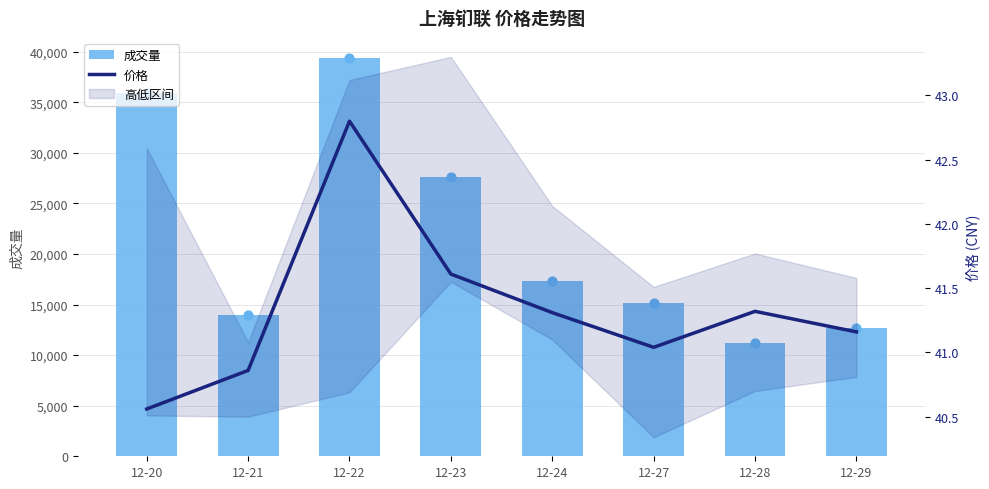

Is the value of 价格 at 12-22 greater than the value of 成交量 at 12-28?

No